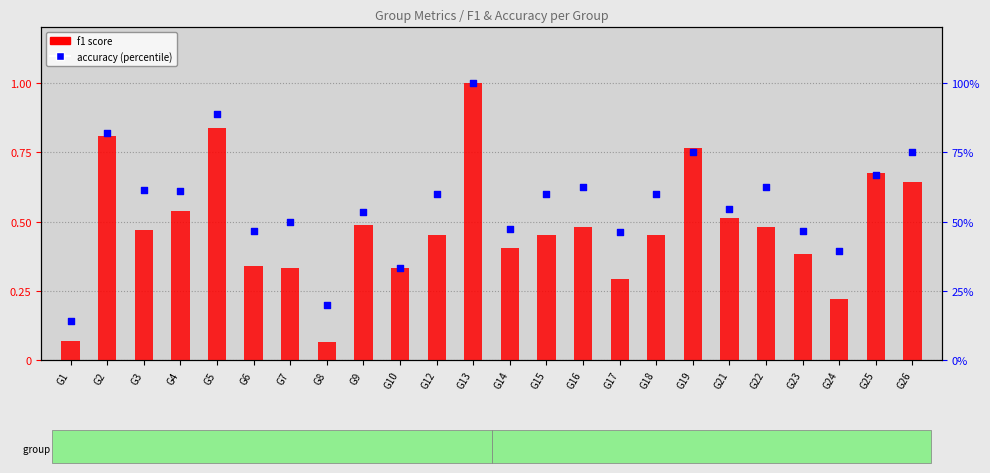

Is the value of f1 score at G7 greater than the value of accuracy (percentile) at G2?

No